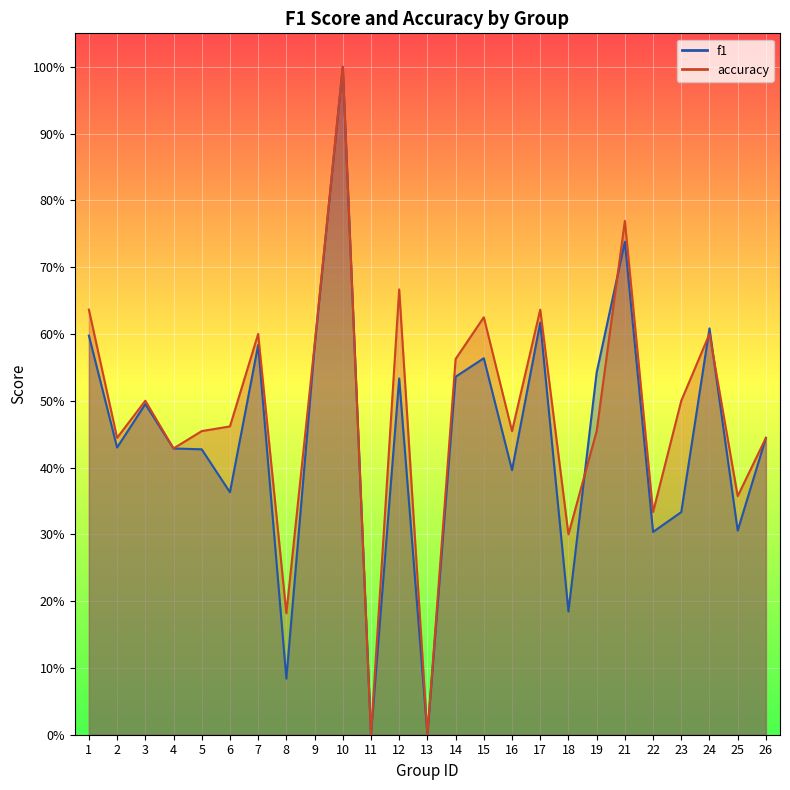

What is the total value across all series at 10?

2.0